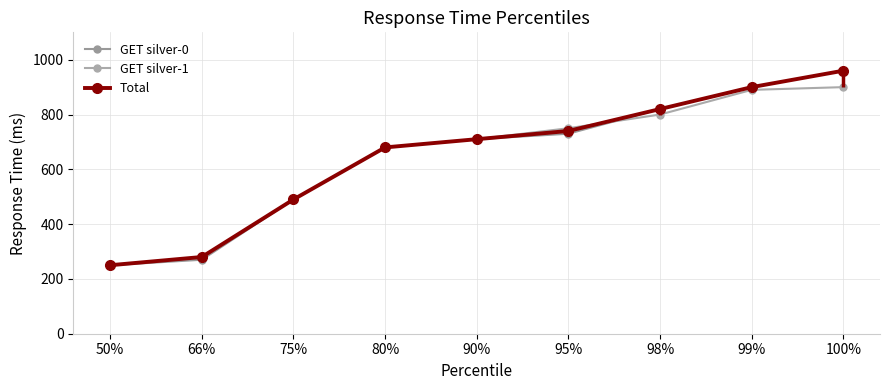

At which category is the sum across all series the highest?

100%